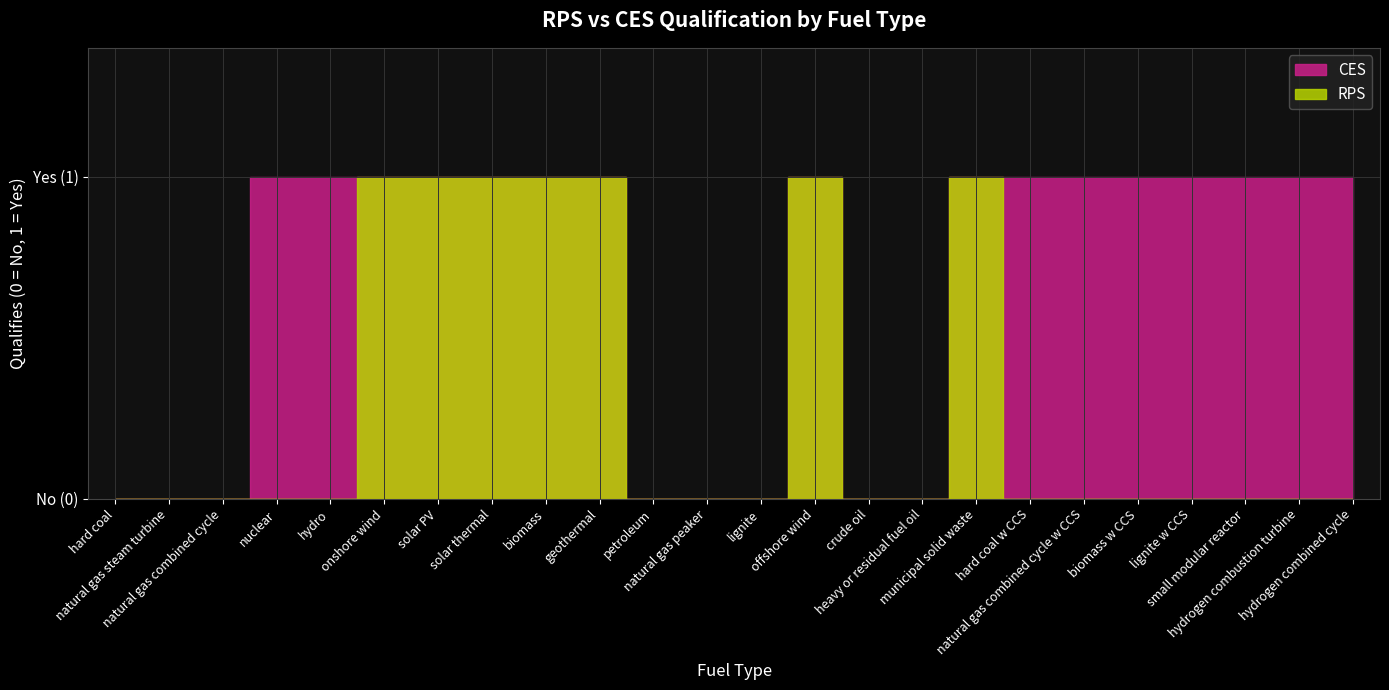

Between solar thermal and solar PV, which is larger?

solar thermal